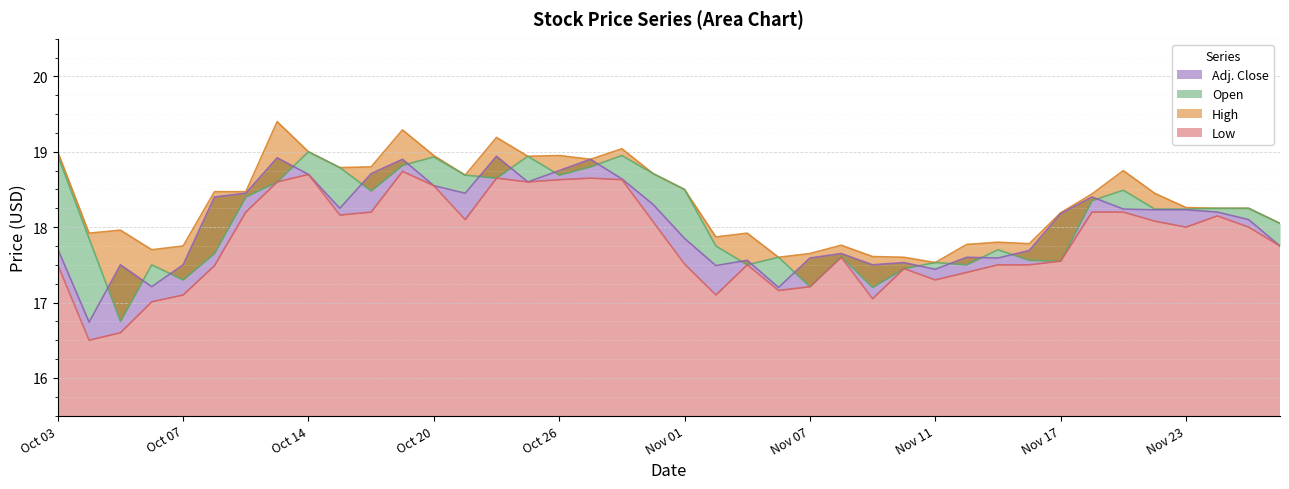

Between Nov 22 and Oct 25, which is larger?

Oct 25